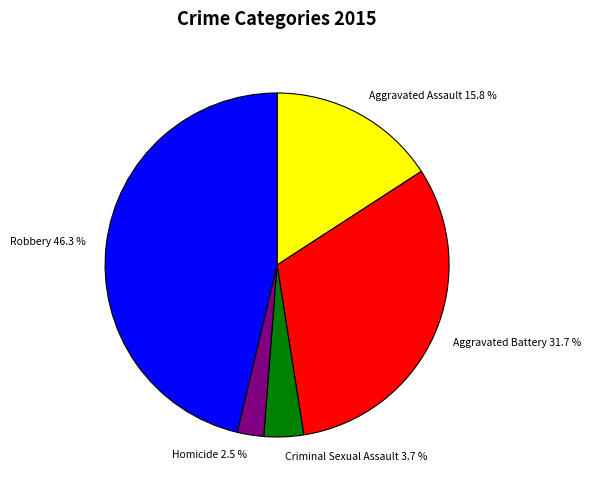

Does any single category account for the majority?

No